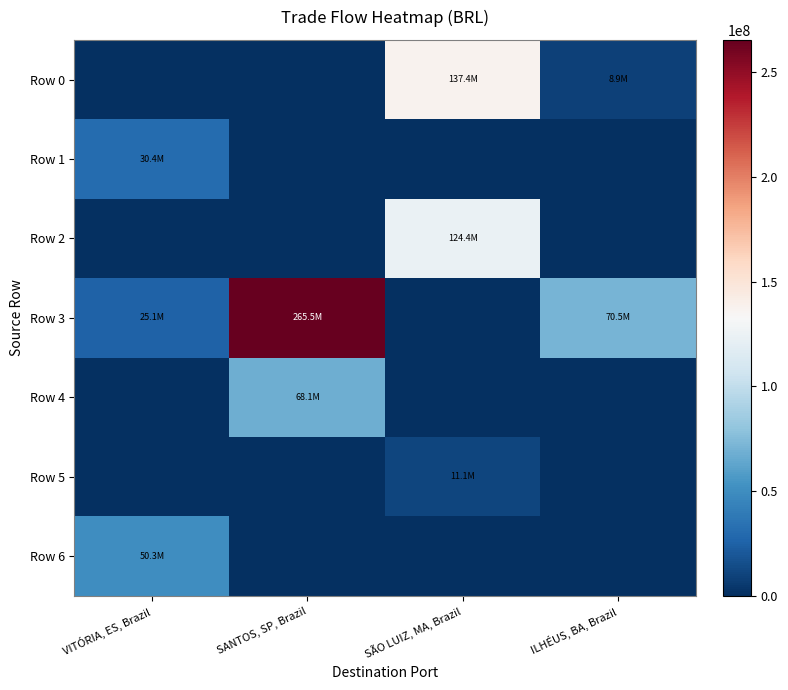

Which category has the lowest value across all series?

VITÓRIA, ES, Brazil